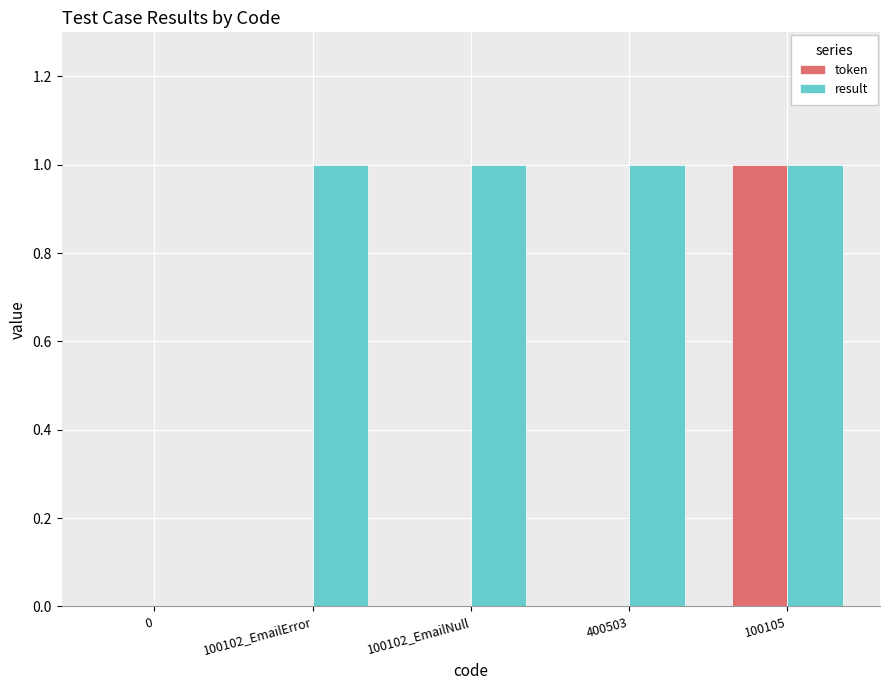

Is it true that result equals 0 at 100105?

False